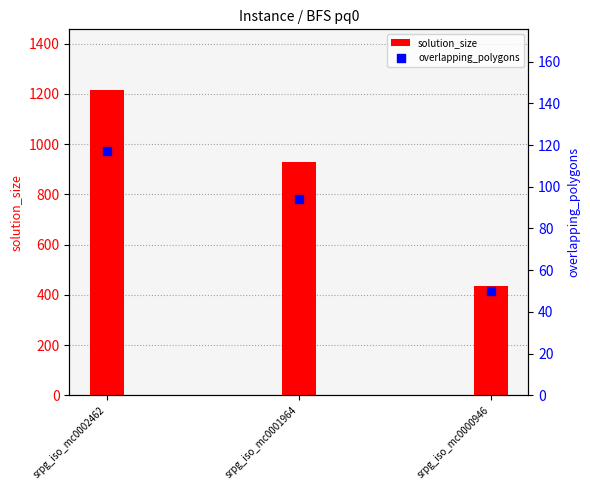

What is the total value across all series at srpg_iso_mc0001964?

1024